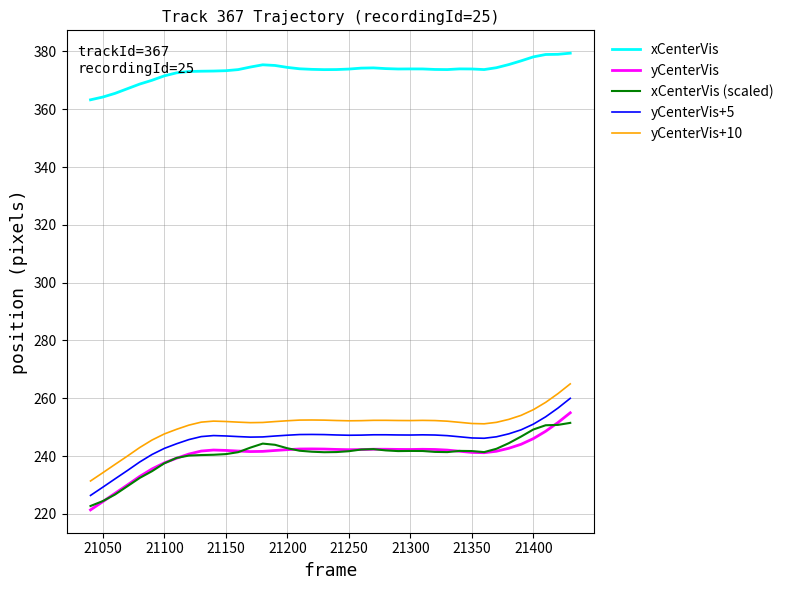

True or false: yCenterVis+5 and xCenterVis intersect in this chart.

False